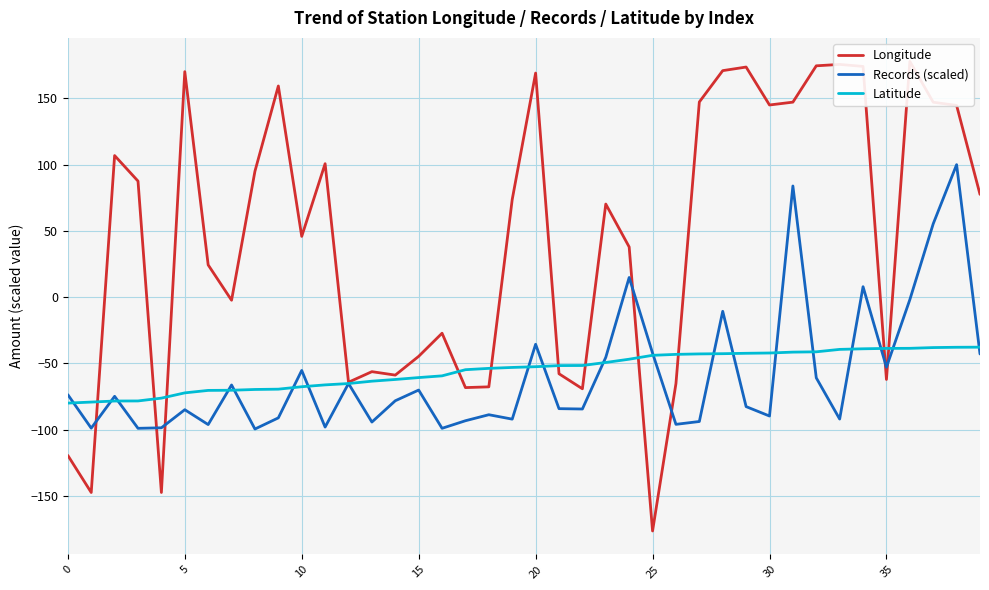

True or false: Latitude has more than 1 interior local peaks.

False